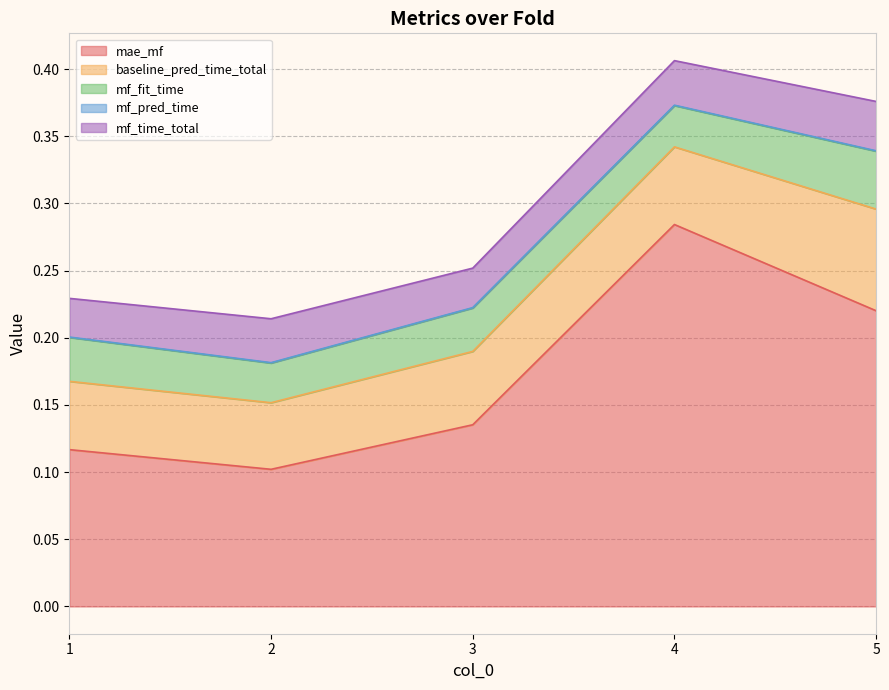

True or false: mae_mf and mf_fit_time intersect in this chart.

False